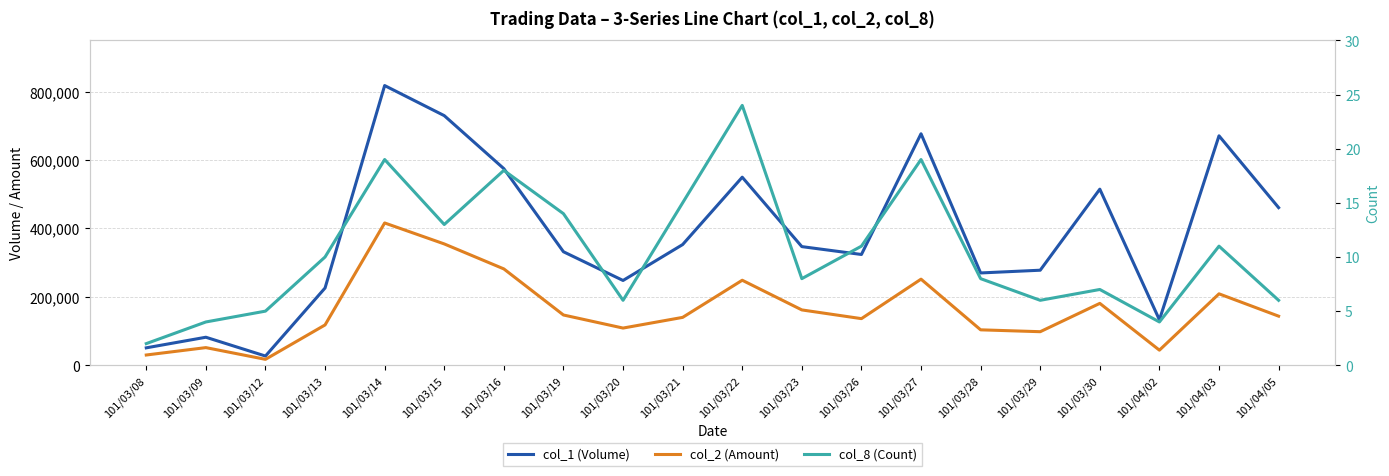

At which category is the sum across all series the highest?

101/03/14